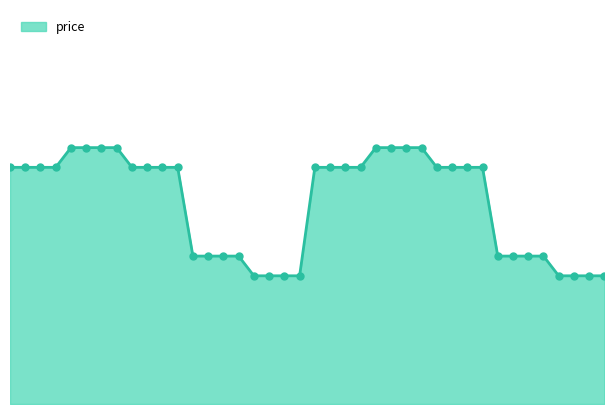

How many values are between 6750000 and 7200000?

24